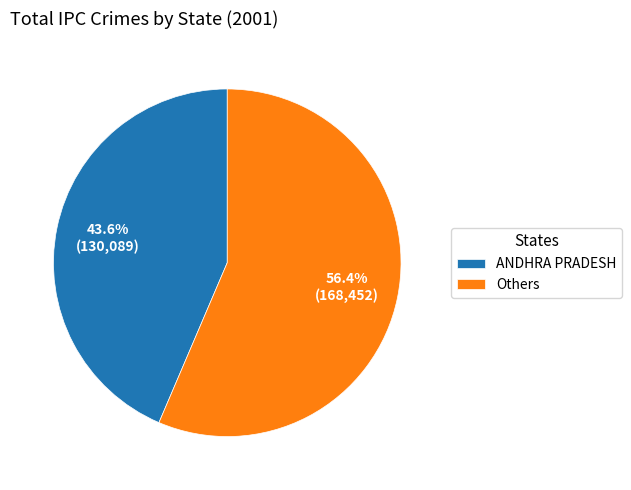

Which has a higher value, Others or ANDHRA PRADESH?

Others